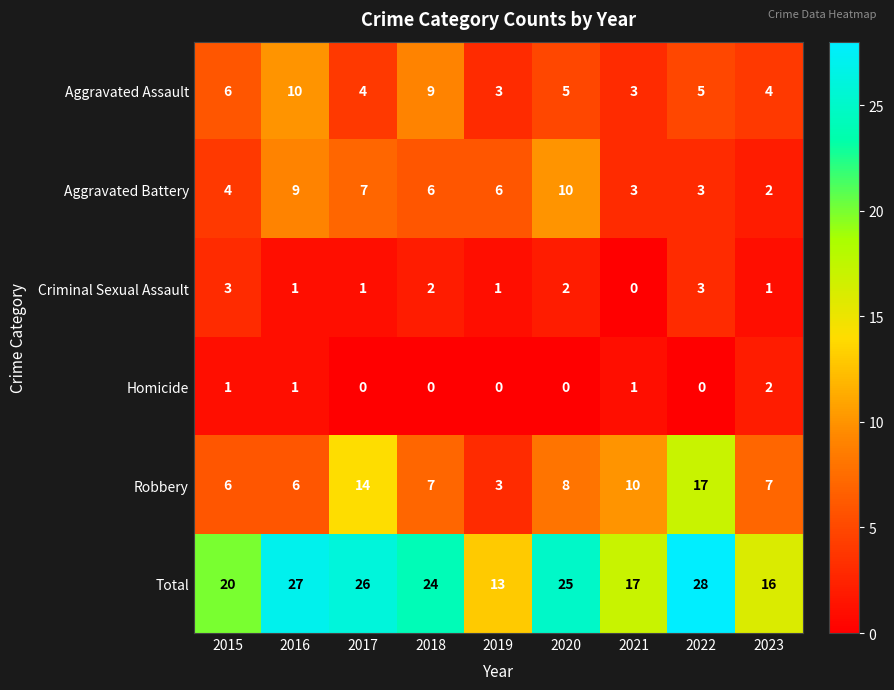

Which series has the widest spread of values?

Total